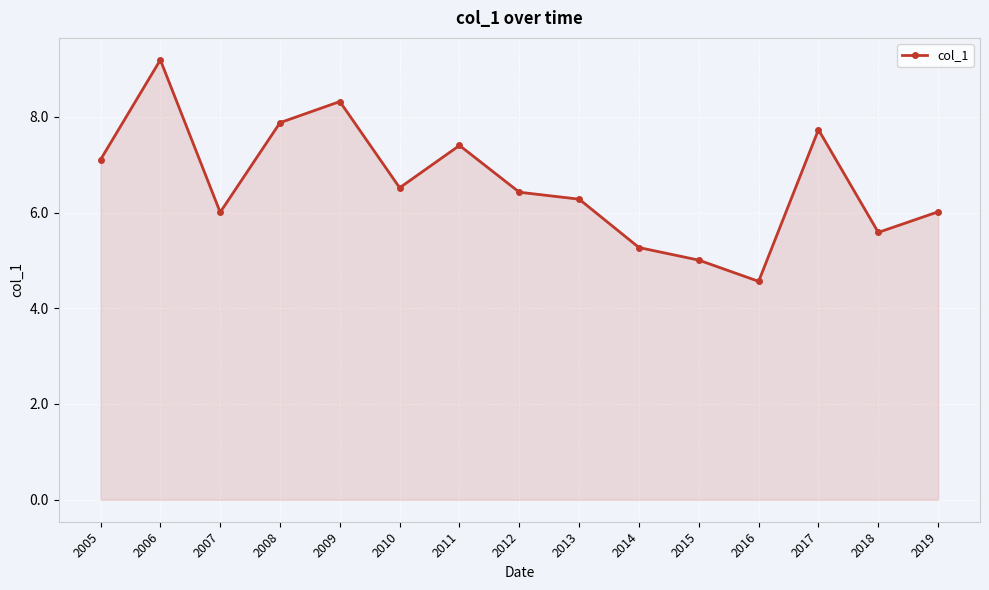

What is the sum of the values at 2016 and 2007?

10.6